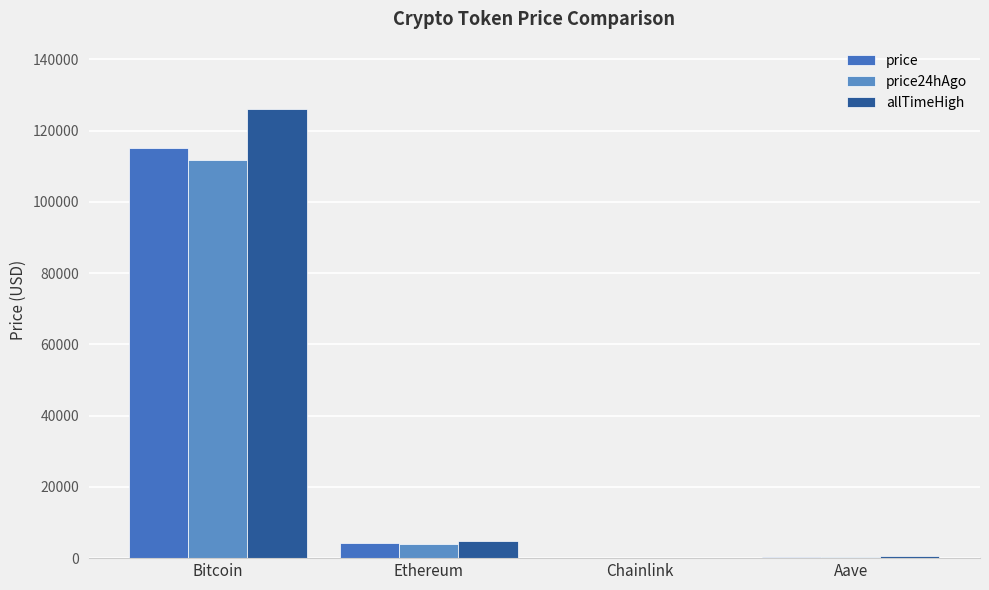

How many distinct data groups are displayed?

3